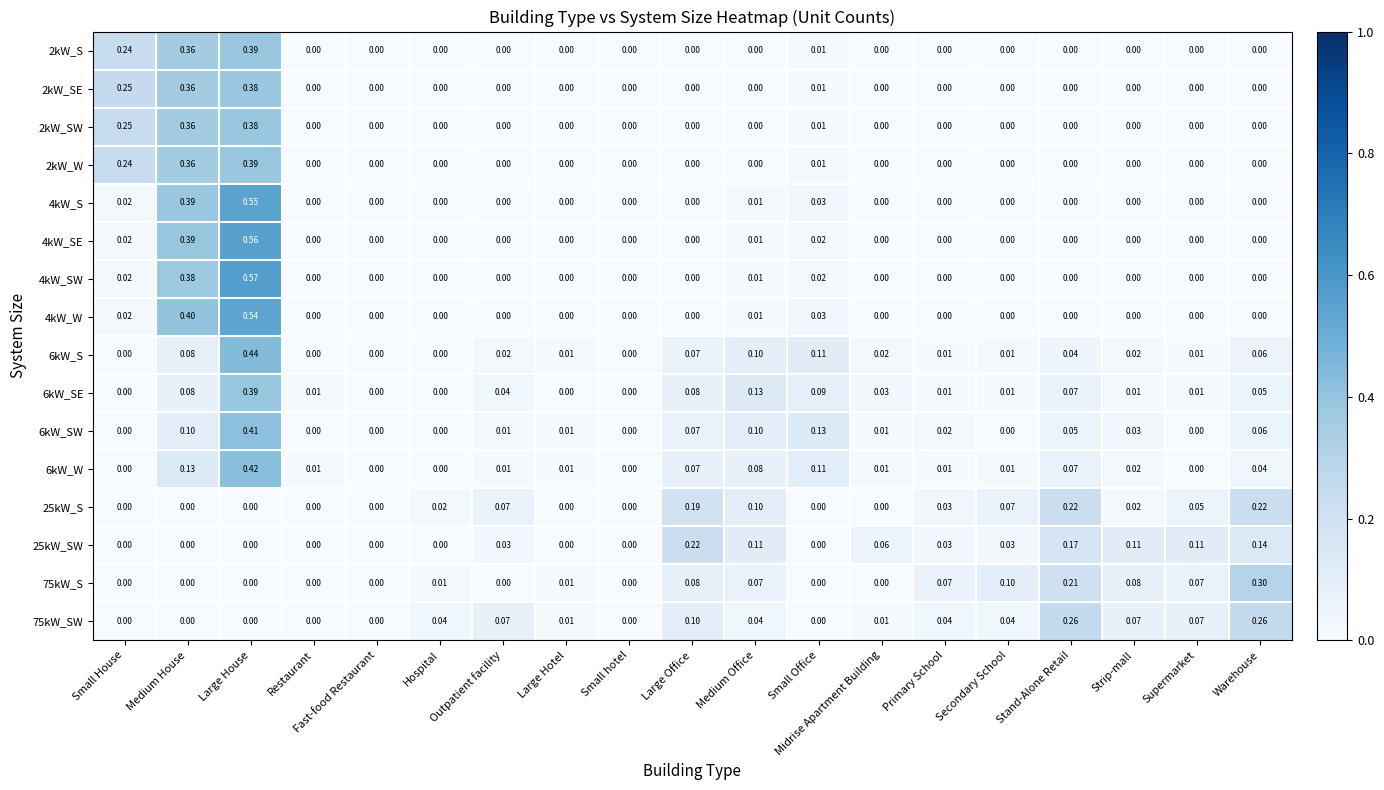

At which category is the sum across all series the highest?

Large House